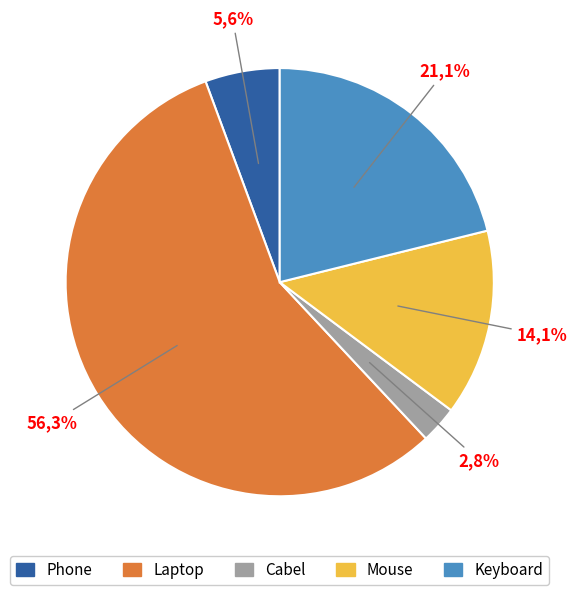

The Mouse slice represents 26% of the pie. True or false?

False